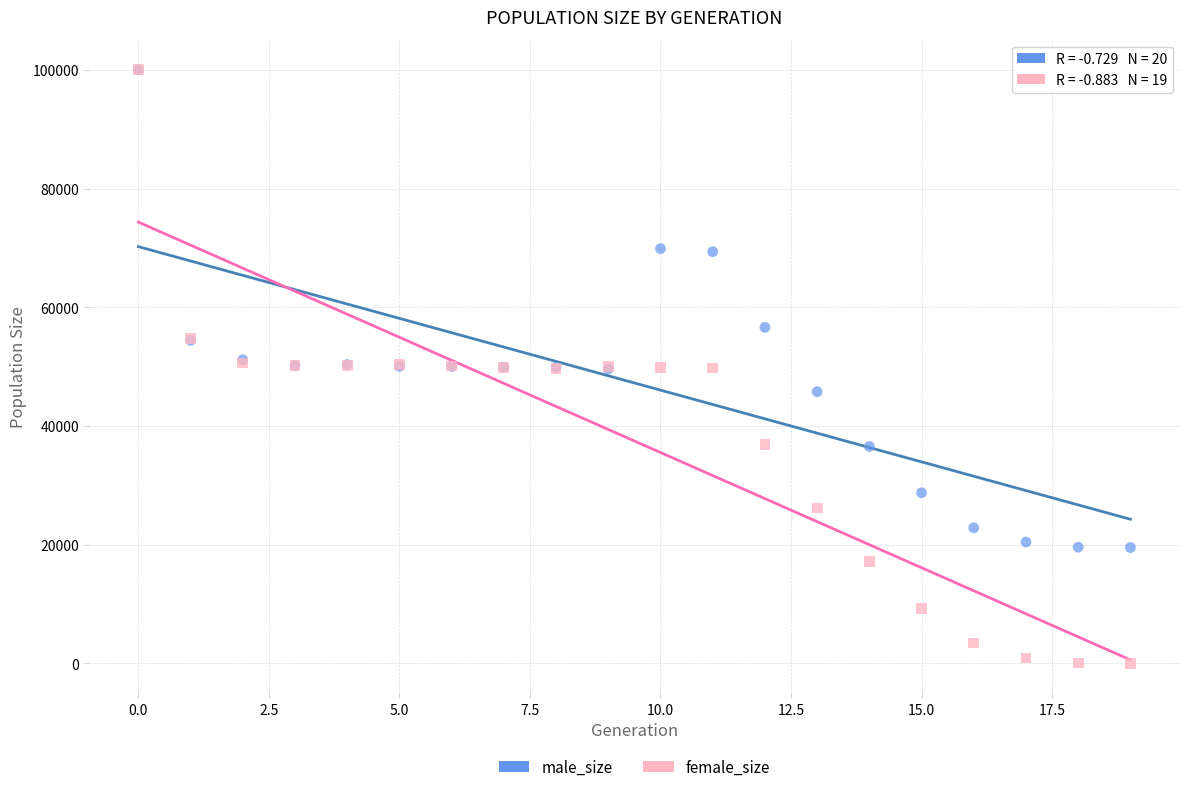

What are all the series names shown in the legend?

male_size, female_size